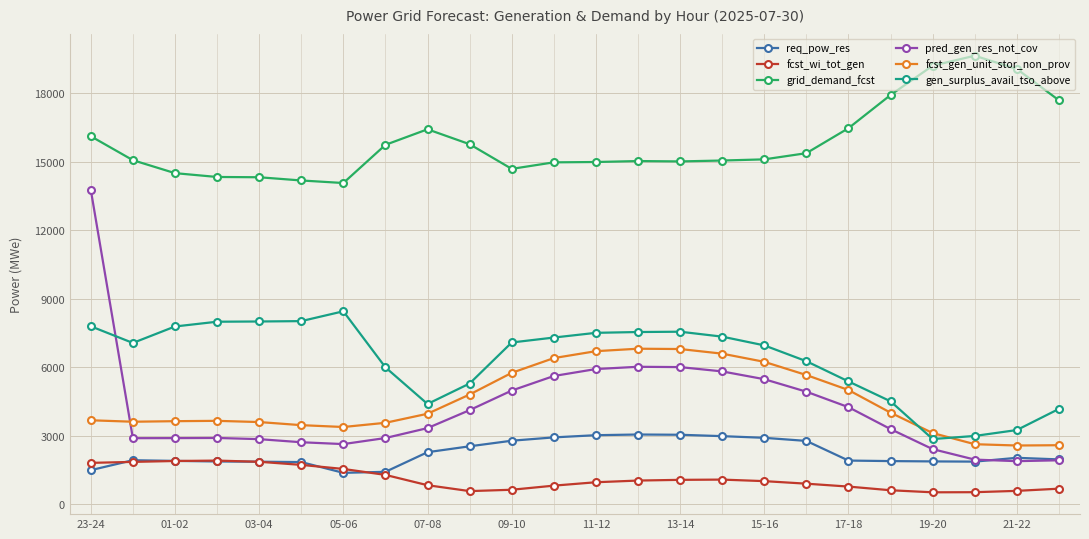

True or false: gen_surplus_avail_tso_above and req_pow_res intersect in this chart.

False